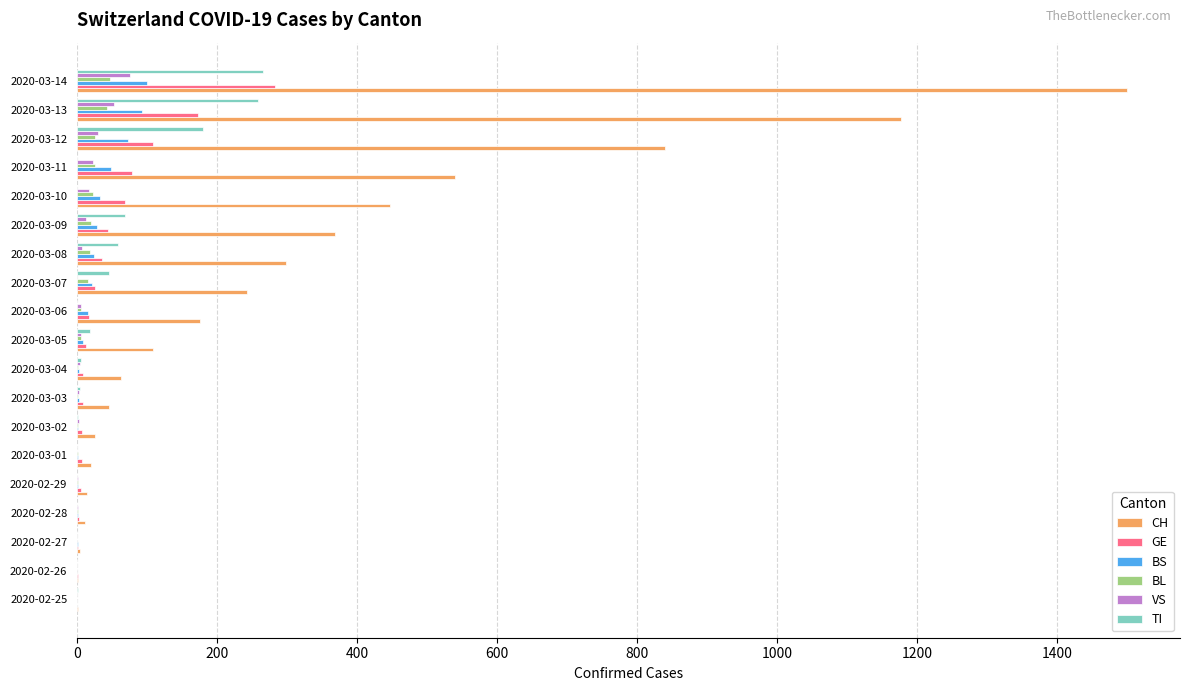

What is the maximum value for GE?

282